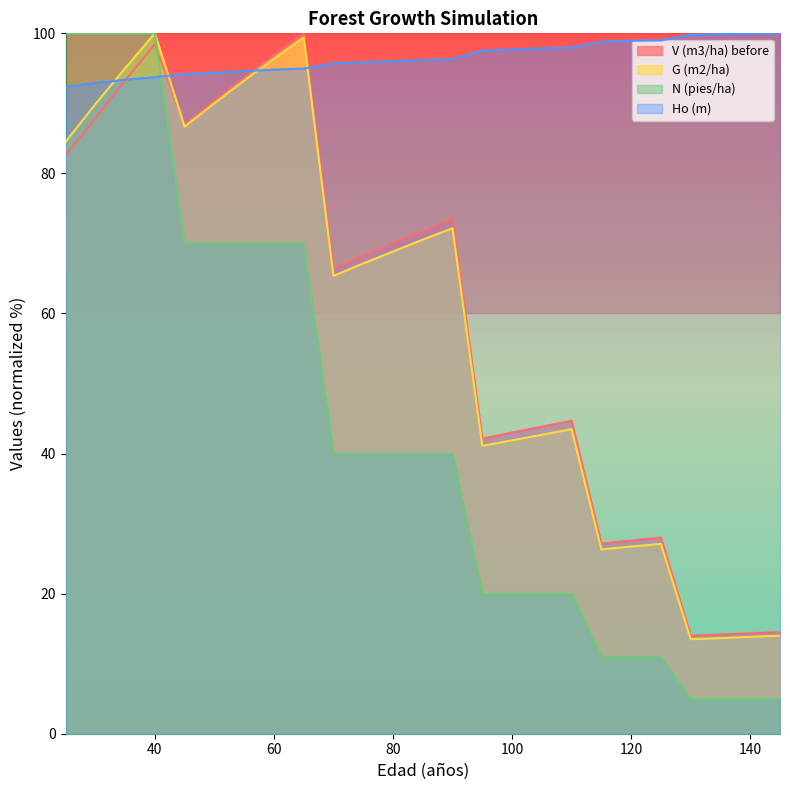

True or false: G (m2/ha) and N (pies/ha) cross at least once.

False